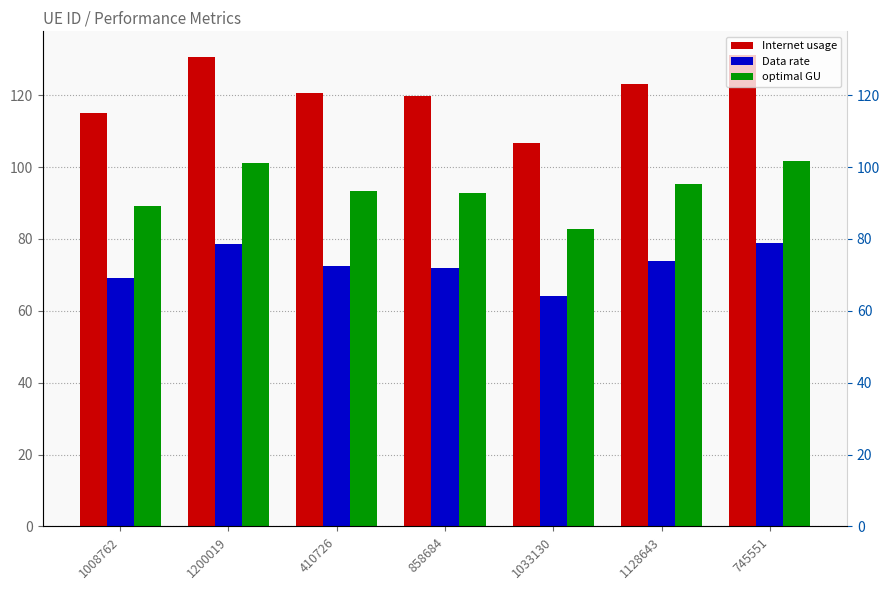

What is the average value of the Internet usage series?

121.0